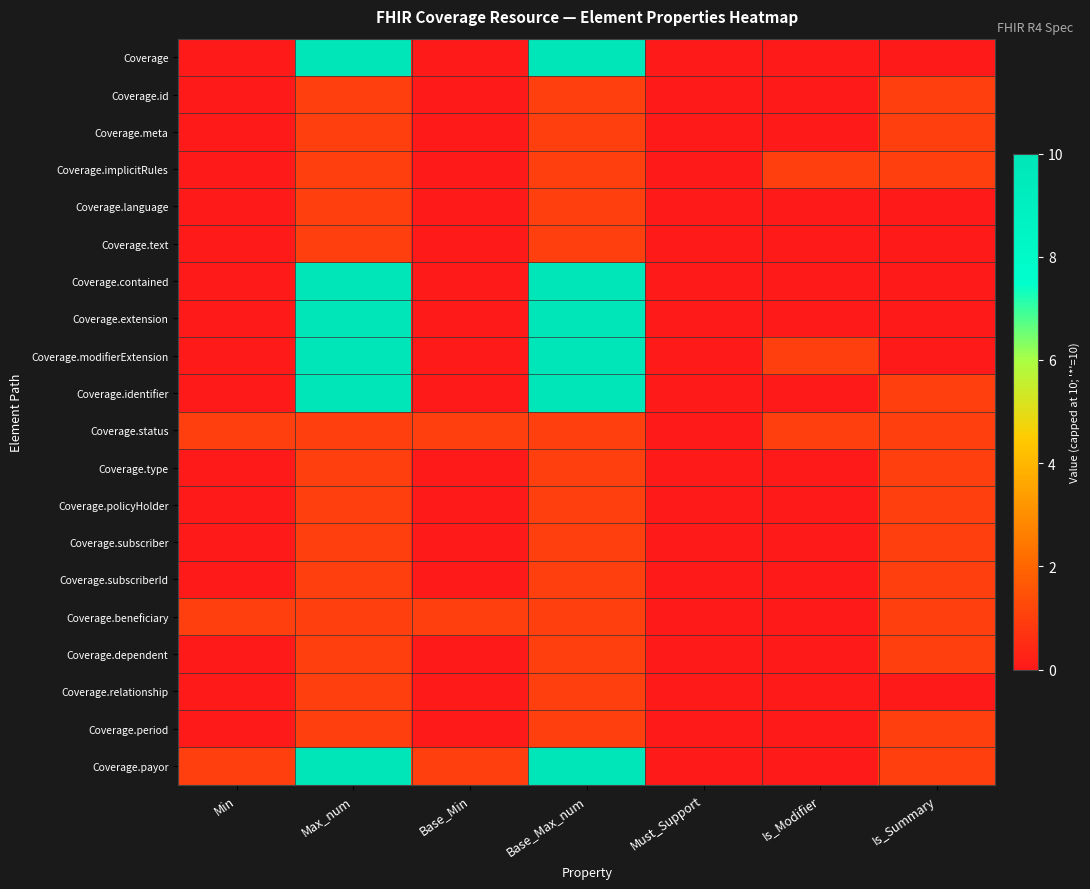

At how many categories does at least one series exceed 2?

2